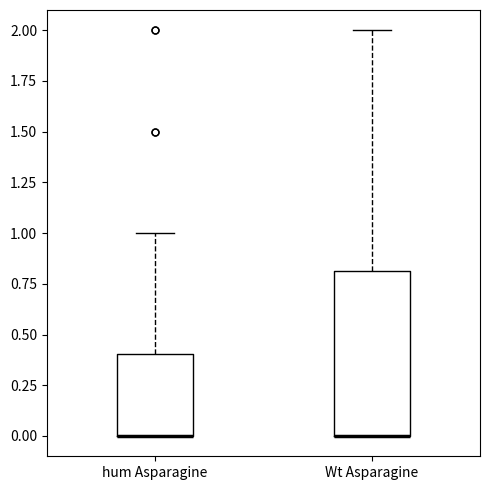

Where is the upper edge of the box for hum Asparagine on the y-axis? The values are not printed on the chart, so give them approximately, as read against the axis.

0.4